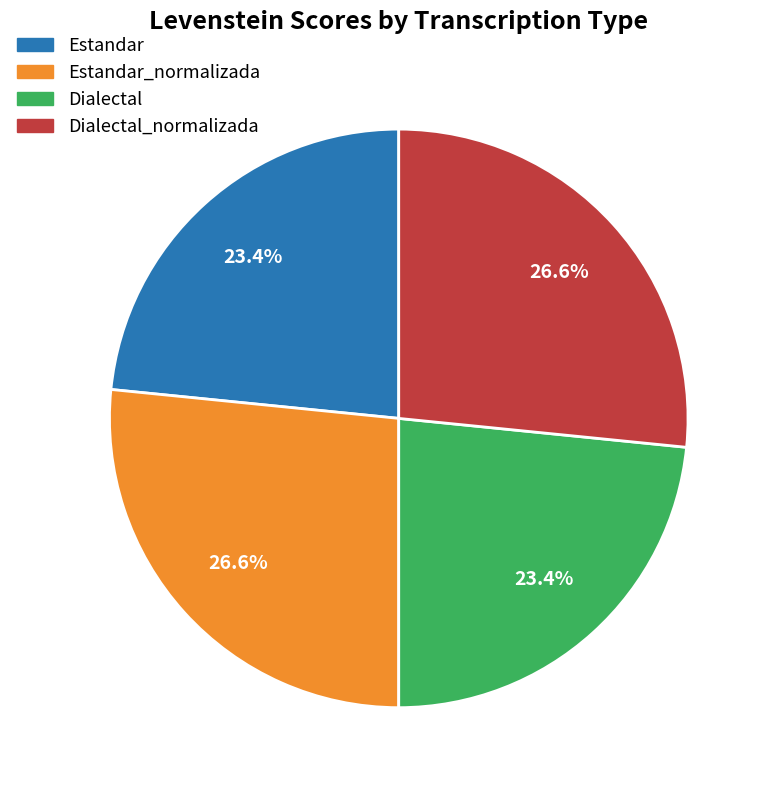

Is there a majority slice in this chart?

No